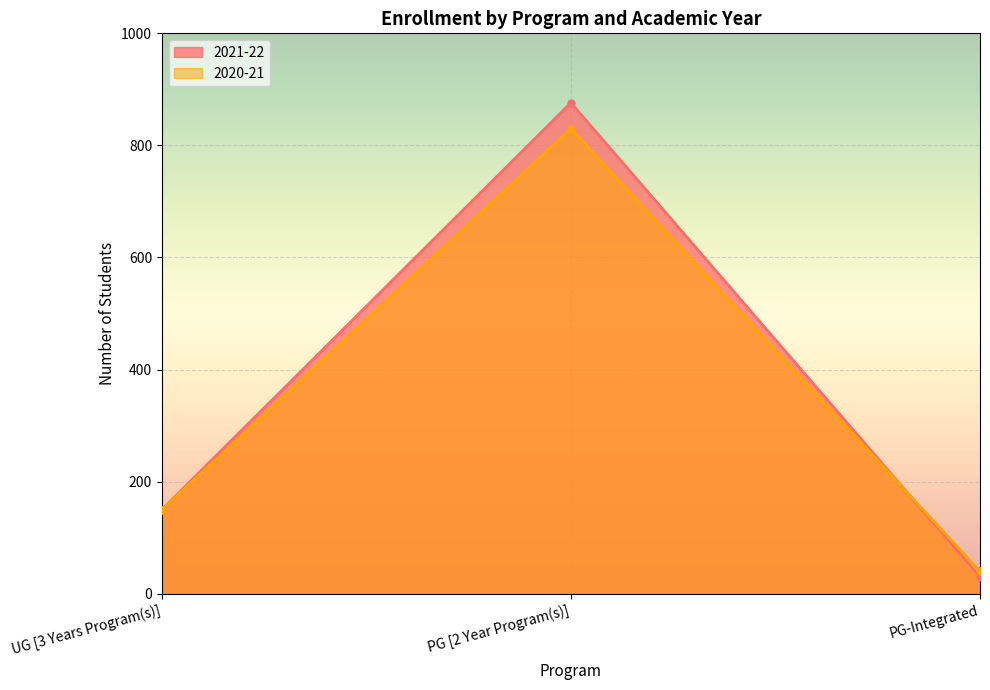

Rank the series by their maximum value, from lowest to highest.

2020-21, 2021-22